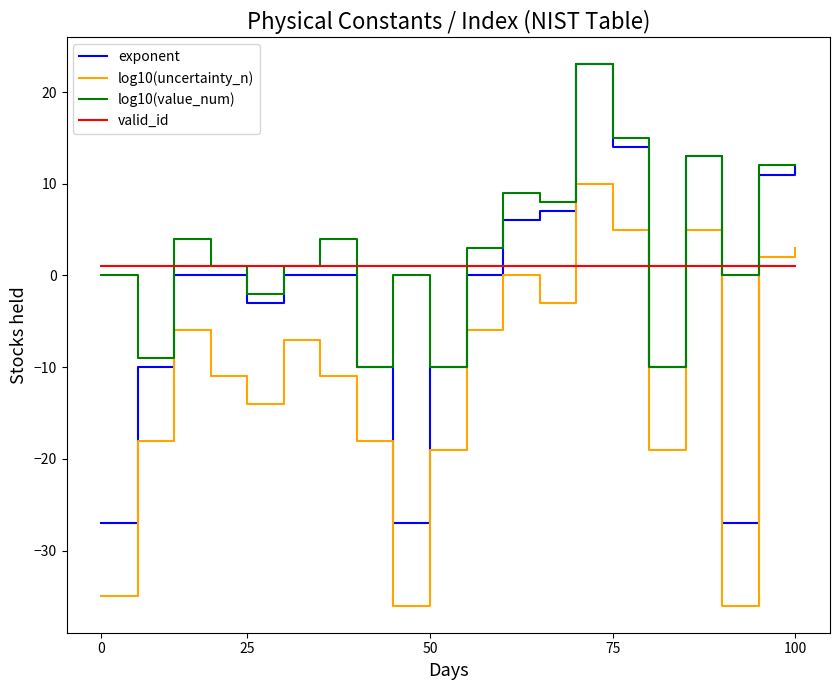

List the series in order of their overall mean, lowest first.

log10(uncertainty_n), exponent, valid_id, log10(value_num)